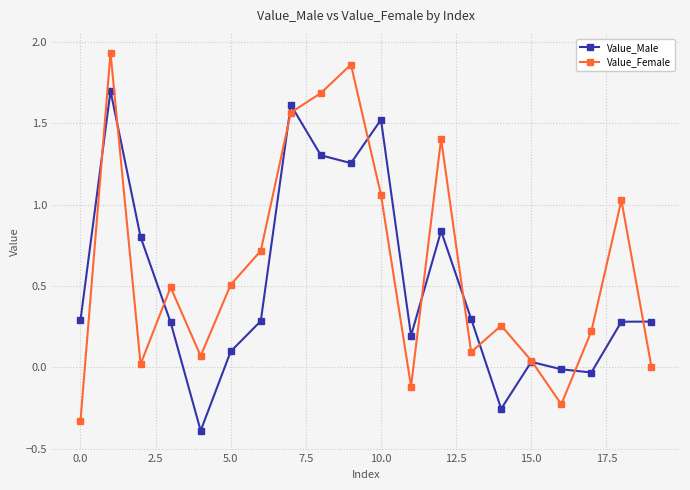

Which series has the largest range (max minus min)?

Value_Female